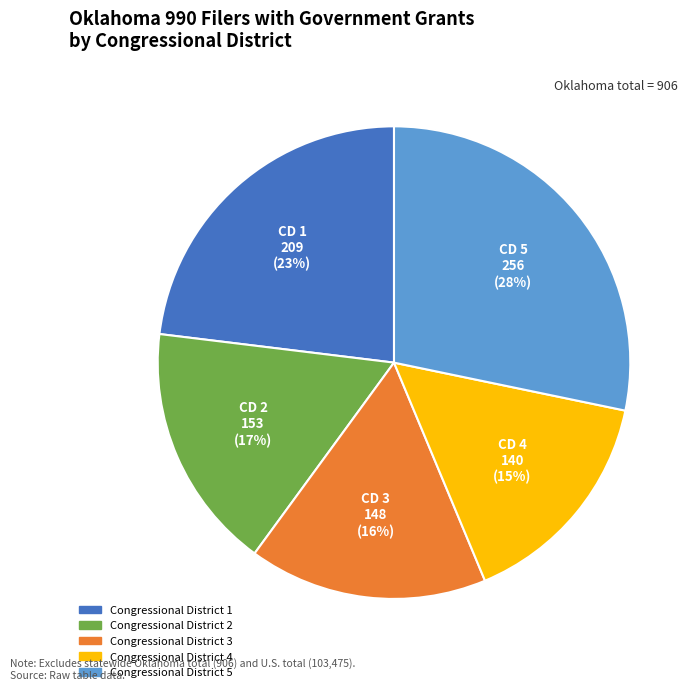

Is Congressional District 4 the majority of the pie?

No